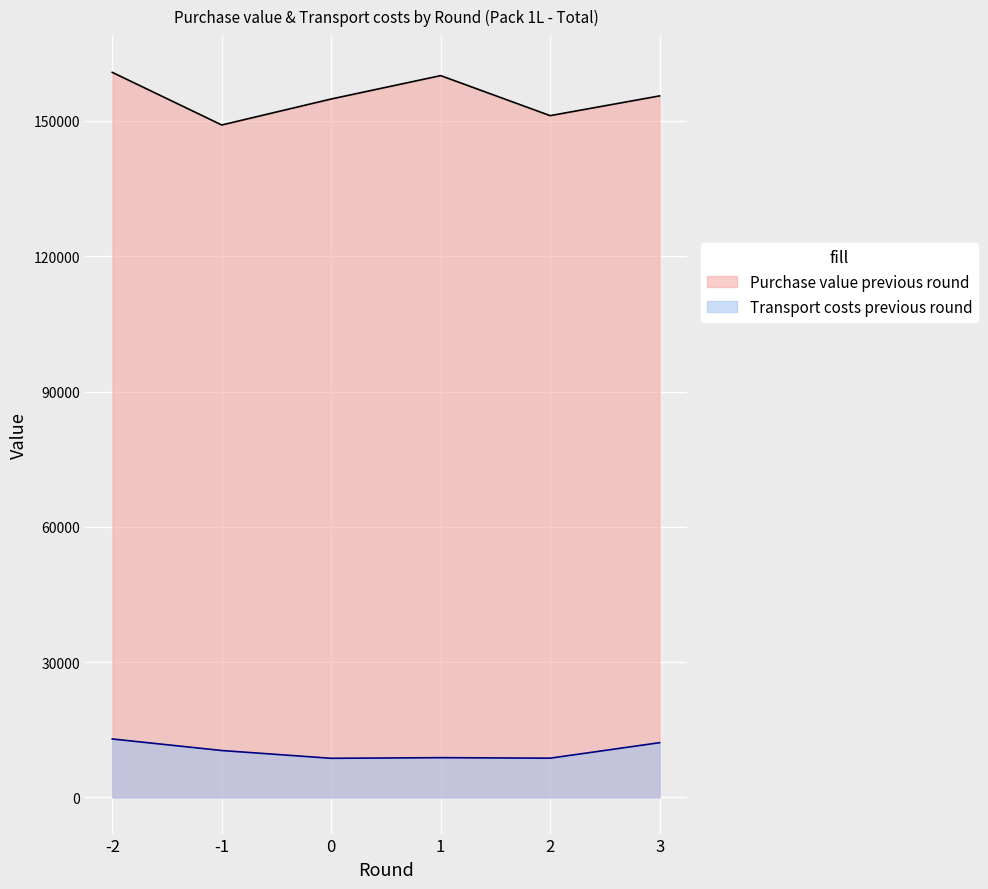

Does the chart display data point markers on the line(s)?

No